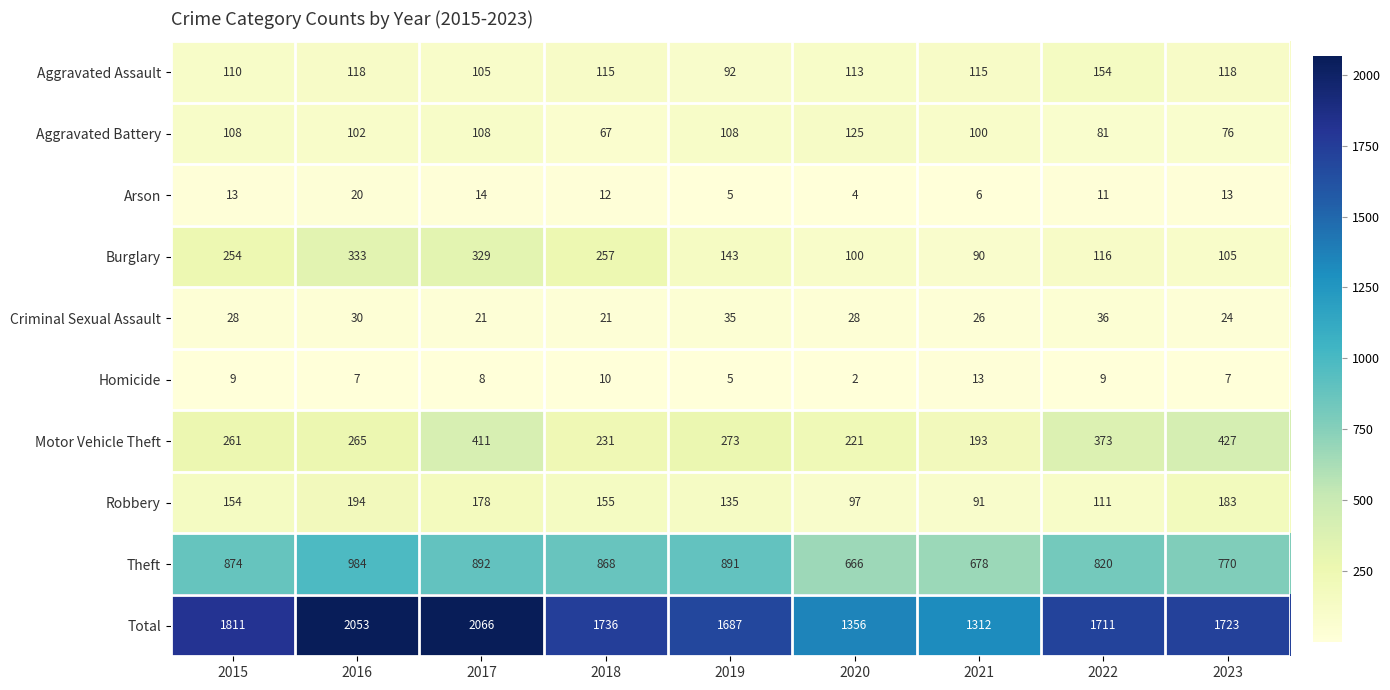

What is the average value of the Aggravated Assault series?

116